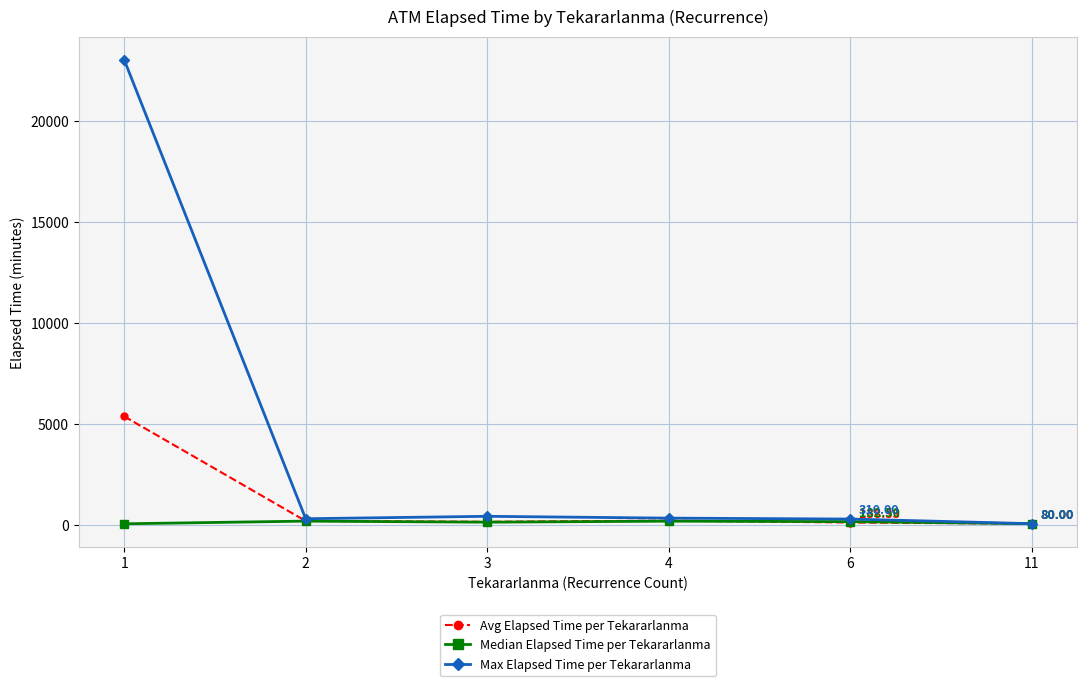

Which series changed the most between 3 and 11?

Max Elapsed Time per Tekararlanma